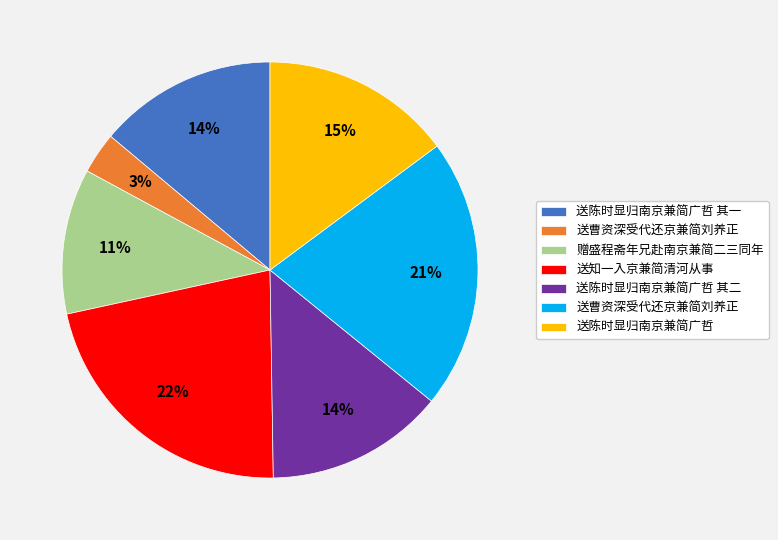

Is there a majority slice in this chart?

No